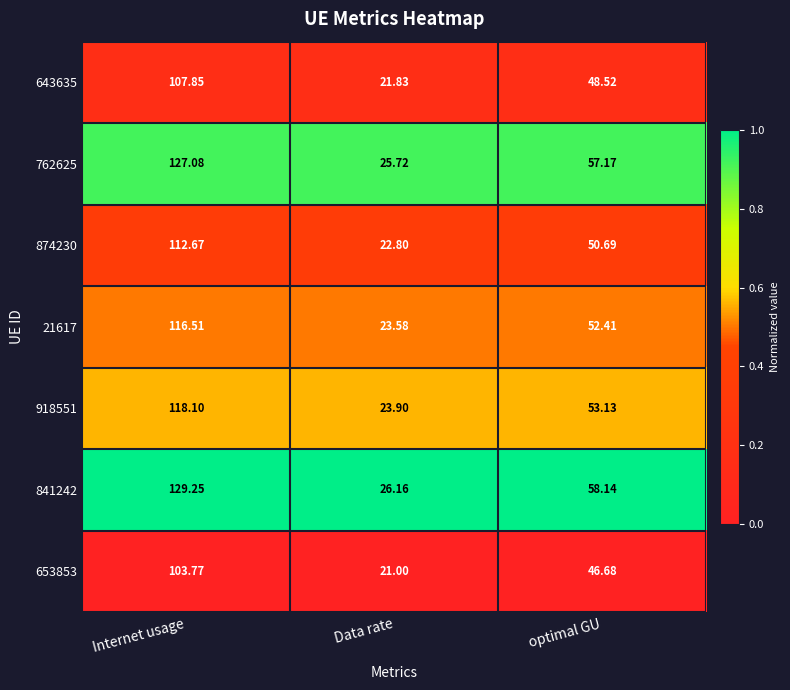

At which category is the sum across all series the highest?

Internet usage